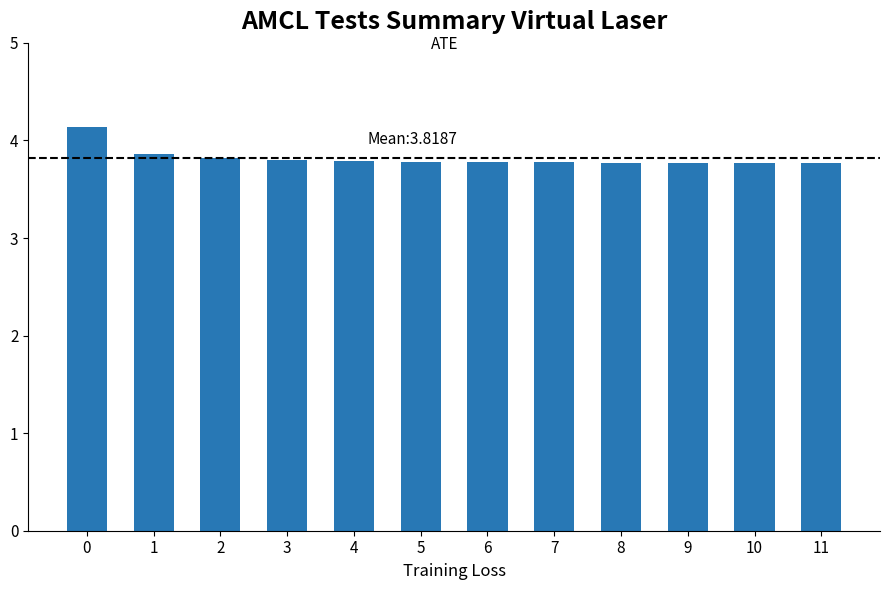

What is the sum of the values at 8 and 1?

7.6